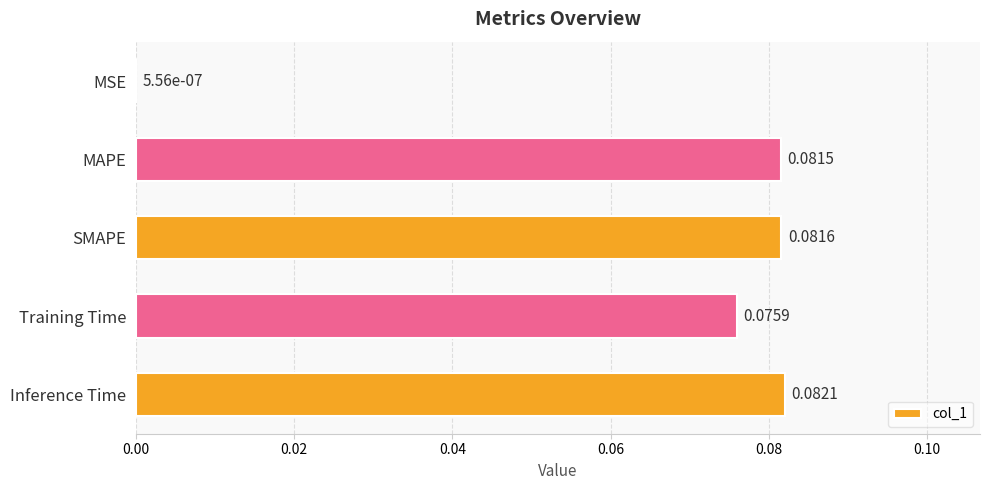

Are the bars horizontal?

Yes